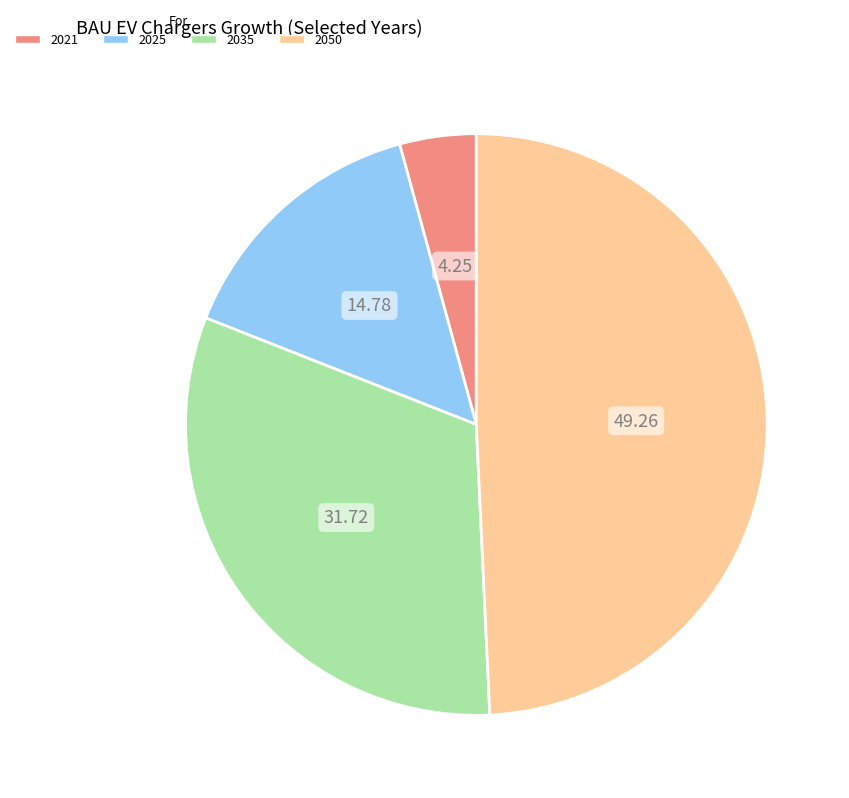

Is there any slice that represents more than half of the pie?

No